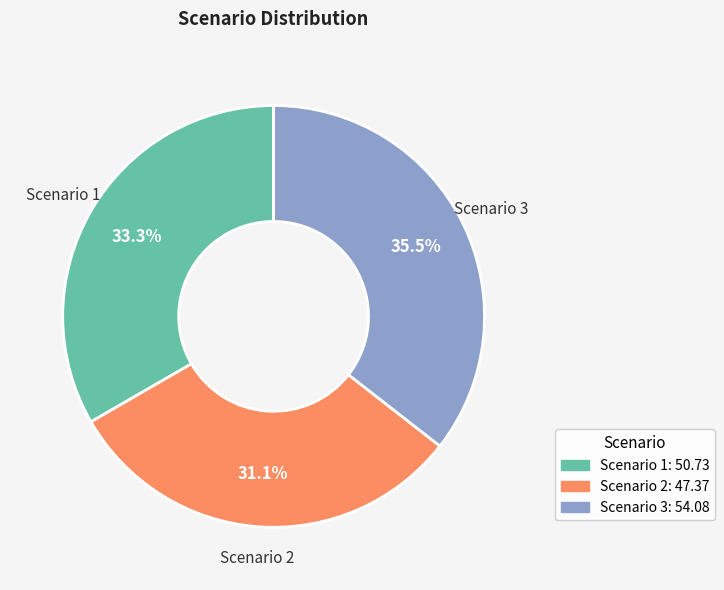

Count the number of slices in the pie.

3